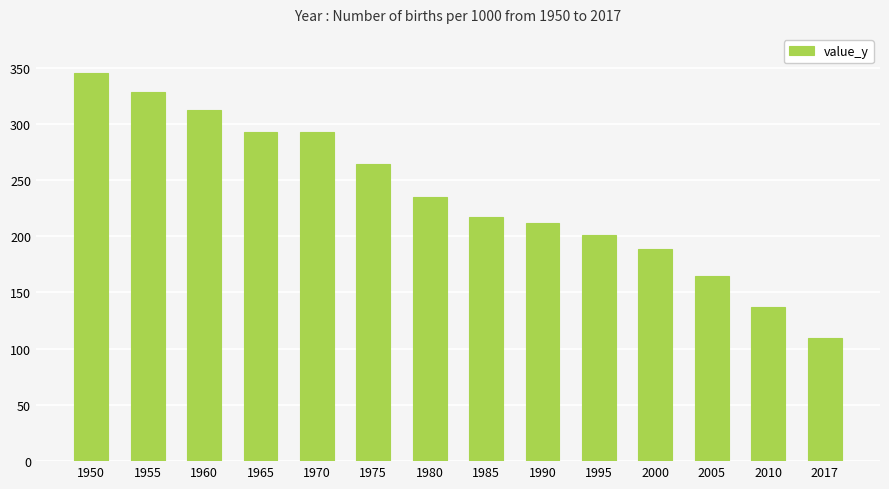

What is the minimum value shown in the chart?

109.5